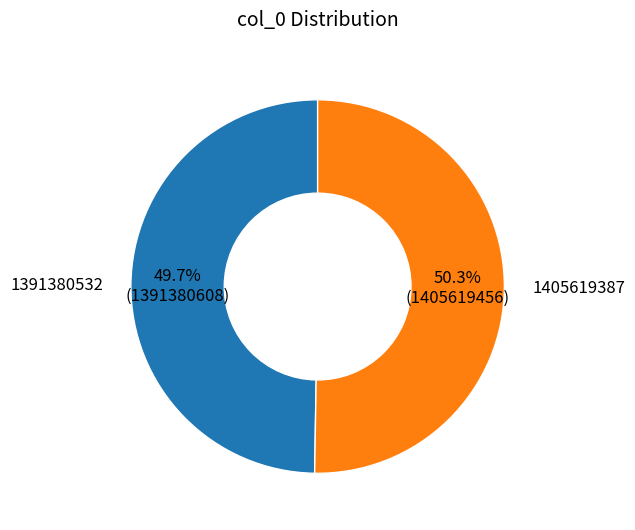

To the nearest percent, what is the difference between the largest and smallest slice percentages?

1%